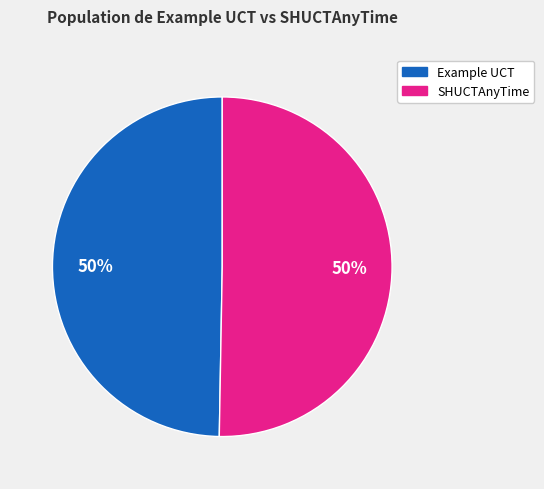

To the nearest percent, what is the average slice percentage?

50%